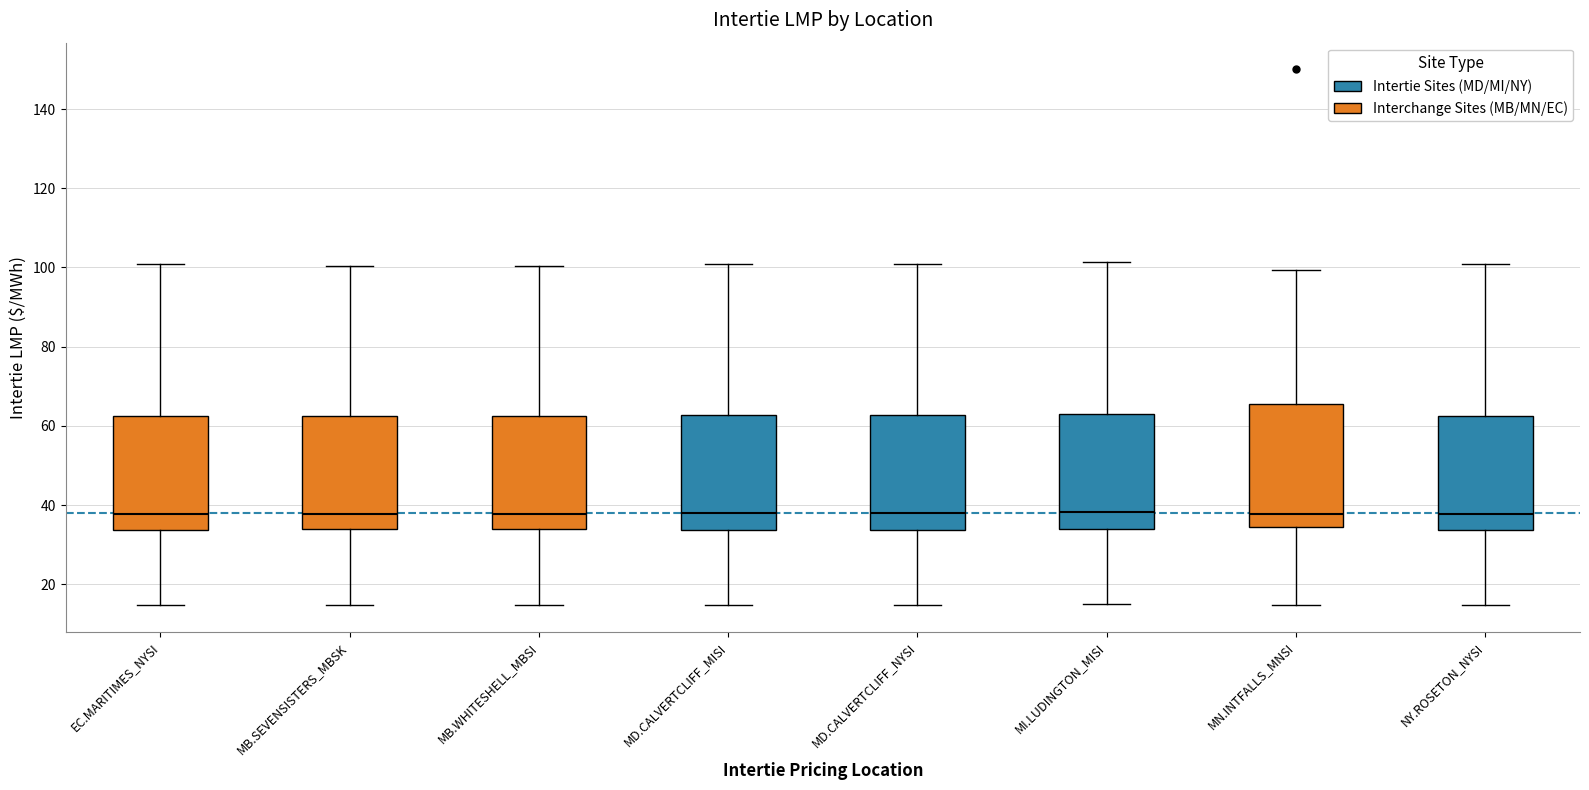

Where is the lower edge of the box for NY.ROSETON_NYSI on the y-axis? The values are not printed on the chart, so give them approximately, as read against the axis.

34